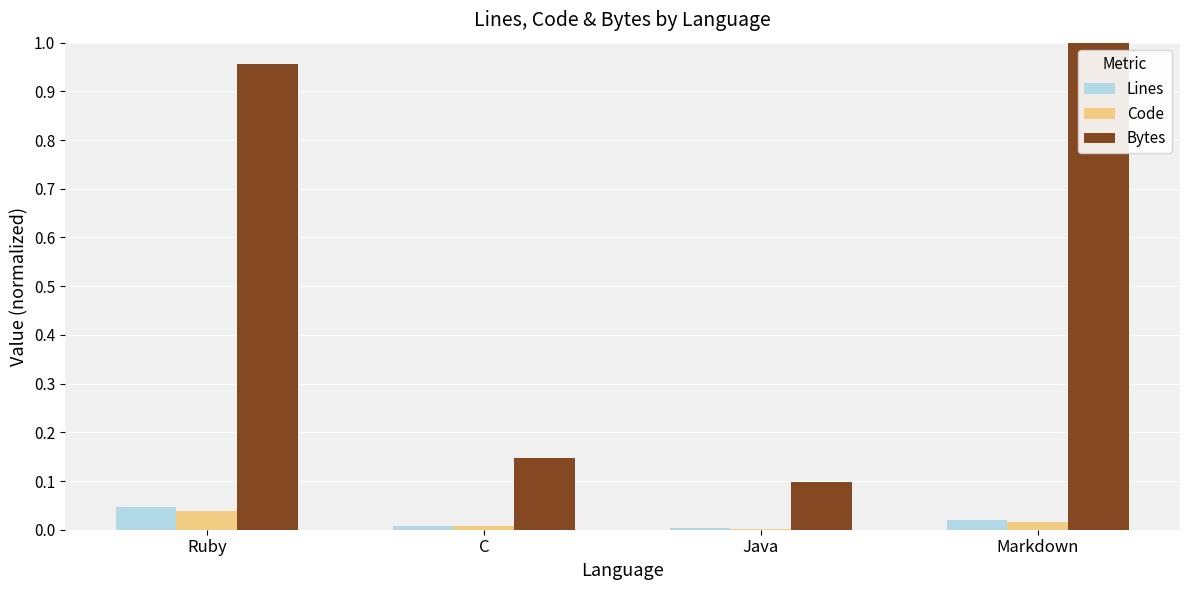

Which series changed the most between Ruby and C?

Bytes